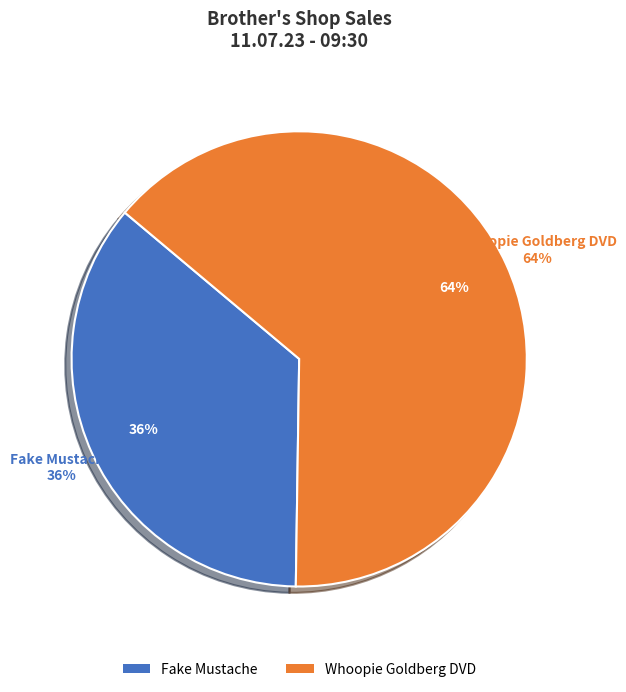

What percentage is NOT represented by Fake Mustache?

64.1%